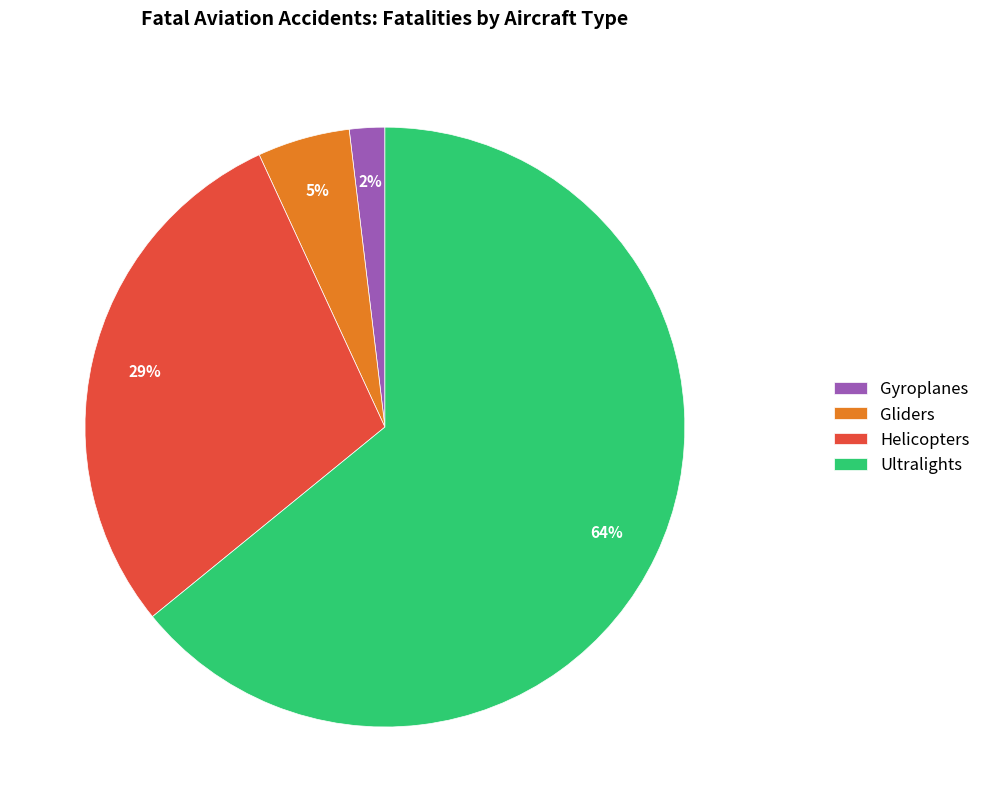

Rank the categories by value from lowest to highest.

Gyroplanes, Gliders, Helicopters, Ultralights